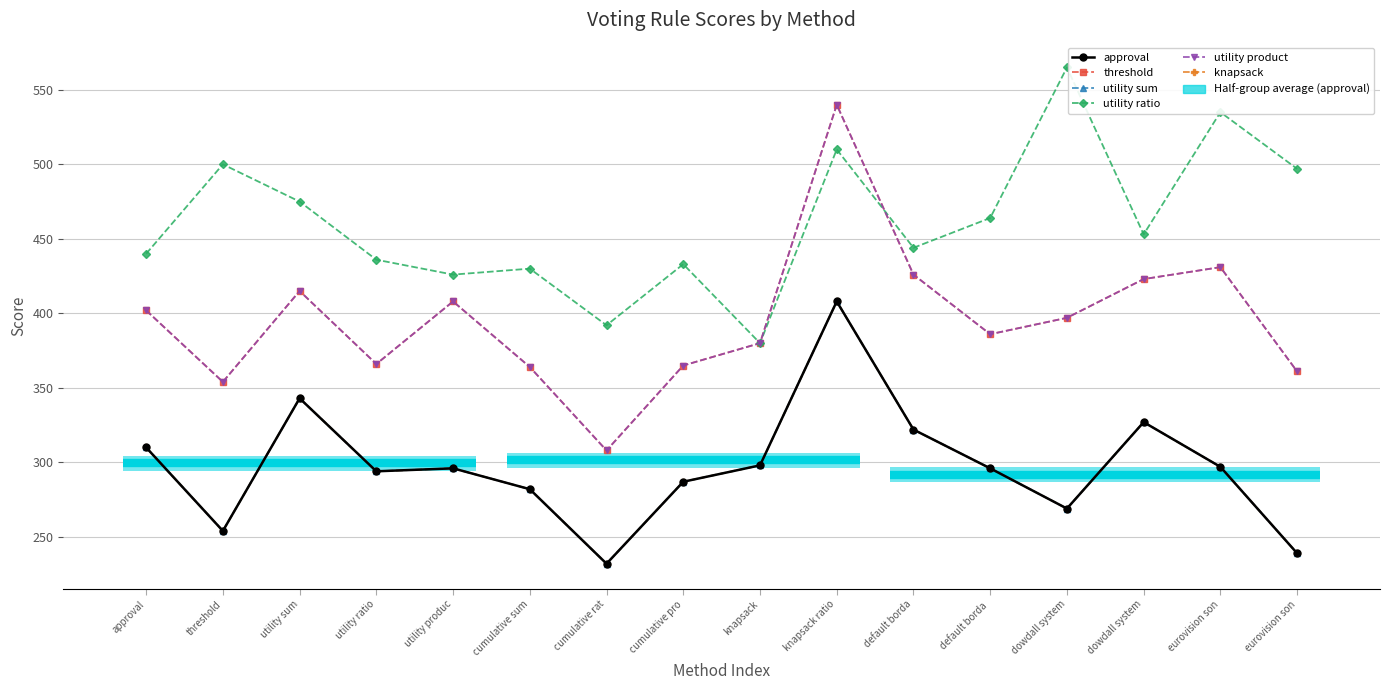

Where is the first local maximum for utility ratio?

threshold